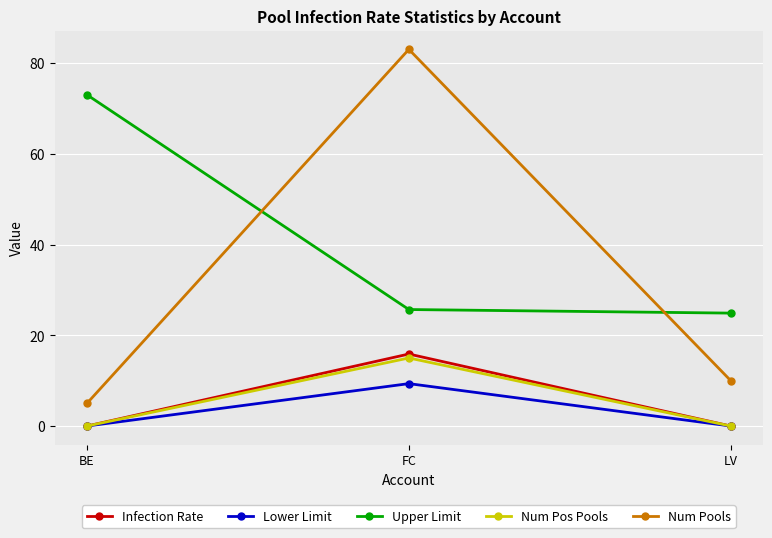

True or false: Lower Limit has a value of 3.6 at FC.

False